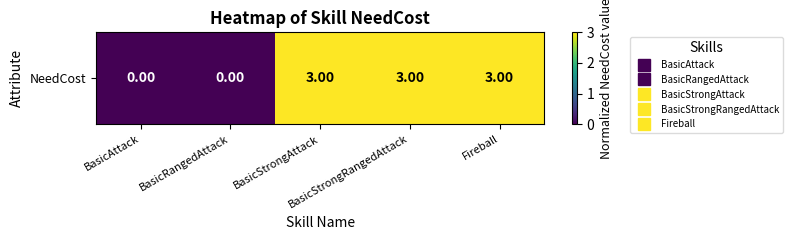

What is the maximum value shown in the chart?

3